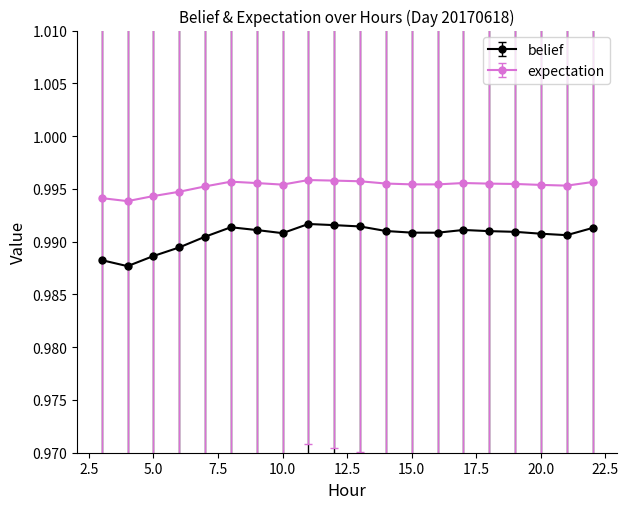

In expectation, how many points are higher than both neighbors (excluding endpoints)?

3